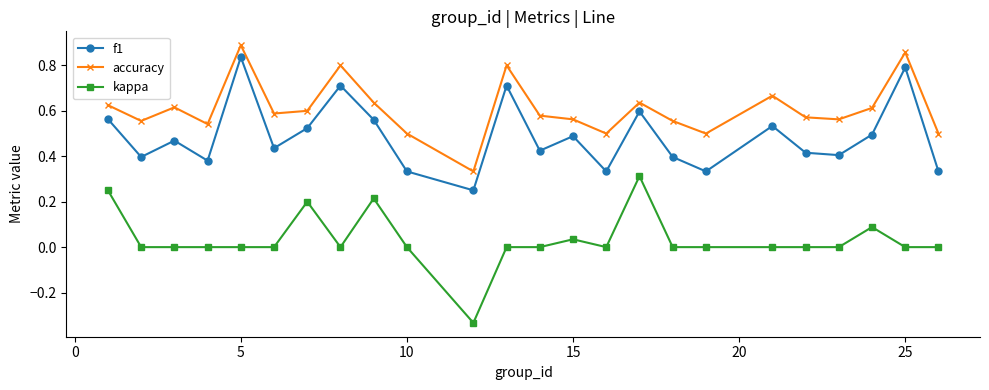

Does the chart display data point markers on the line(s)?

Yes